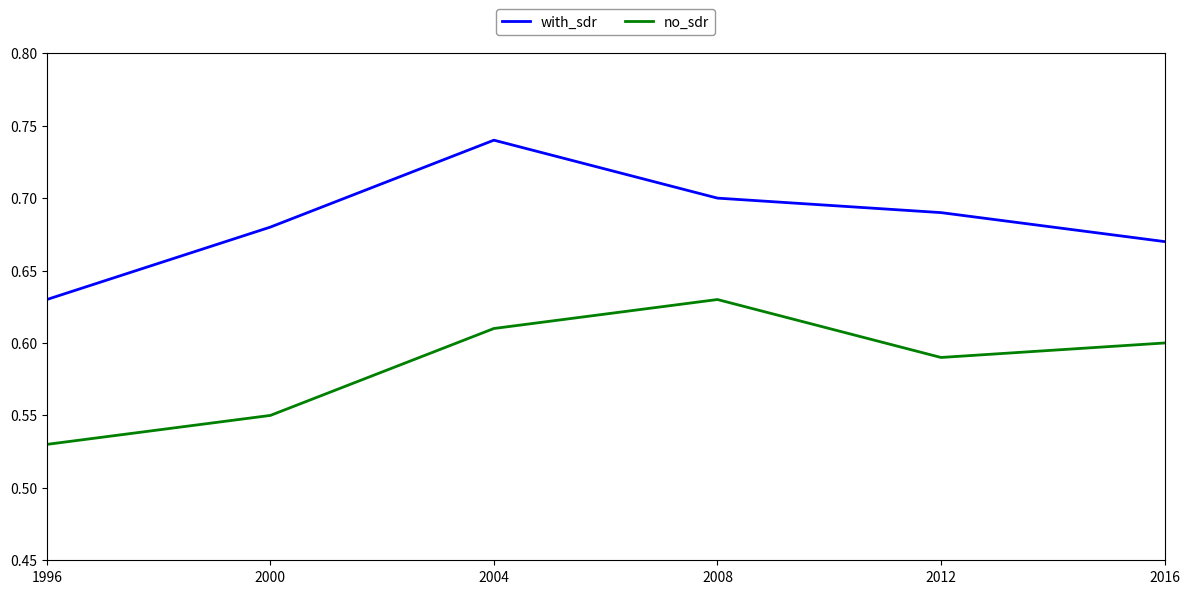

True or false: no_sdr and with_sdr intersect in this chart.

False